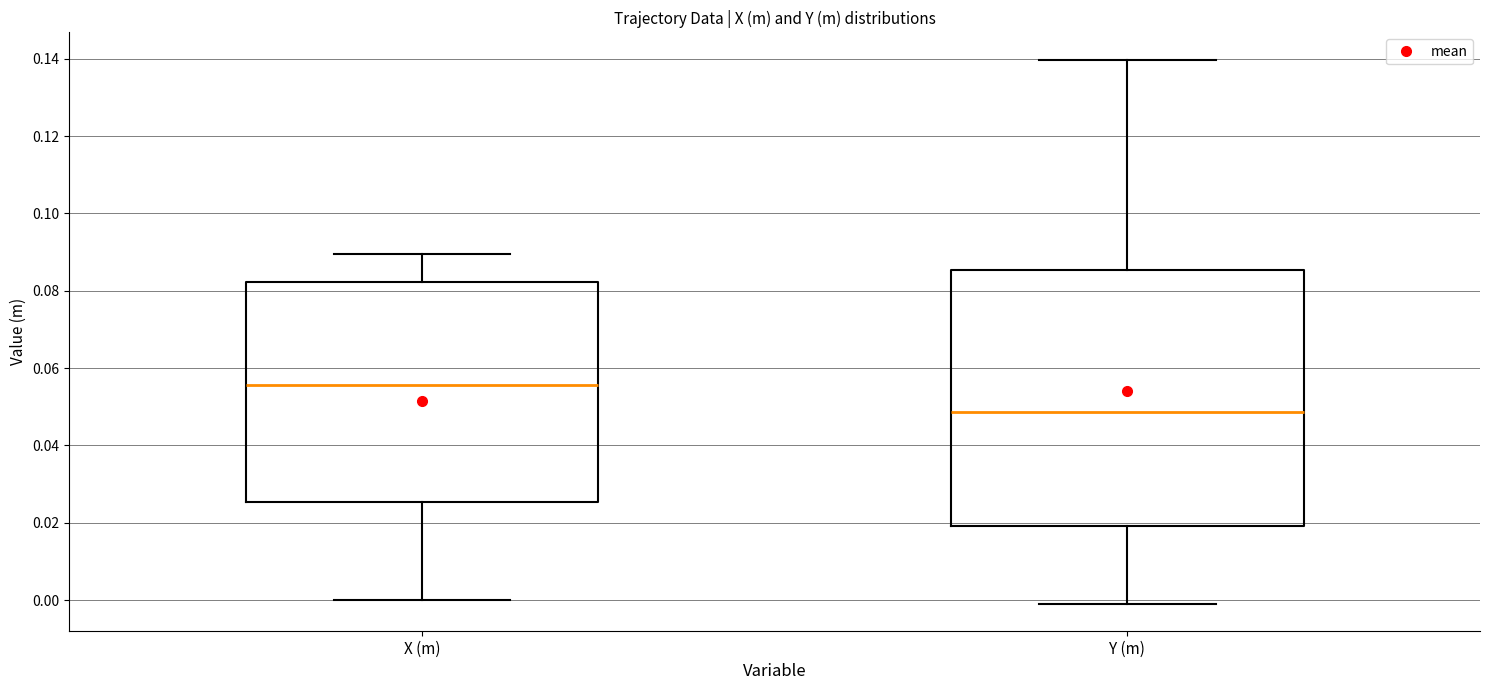

Reading left to right, transcribe this box plot: for each box, give where its median line is, the range the box spans, and where its two whiskers end, as read against the y-axis. The values are not printed on the chart, so give them approximately, as read against the axis.

X (m): median 0.056, box 0.026 to 0.082, whiskers 0.000 to 0.090
Y (m): median 0.048, box 0.020 to 0.086, whiskers 0.000 to 0.140